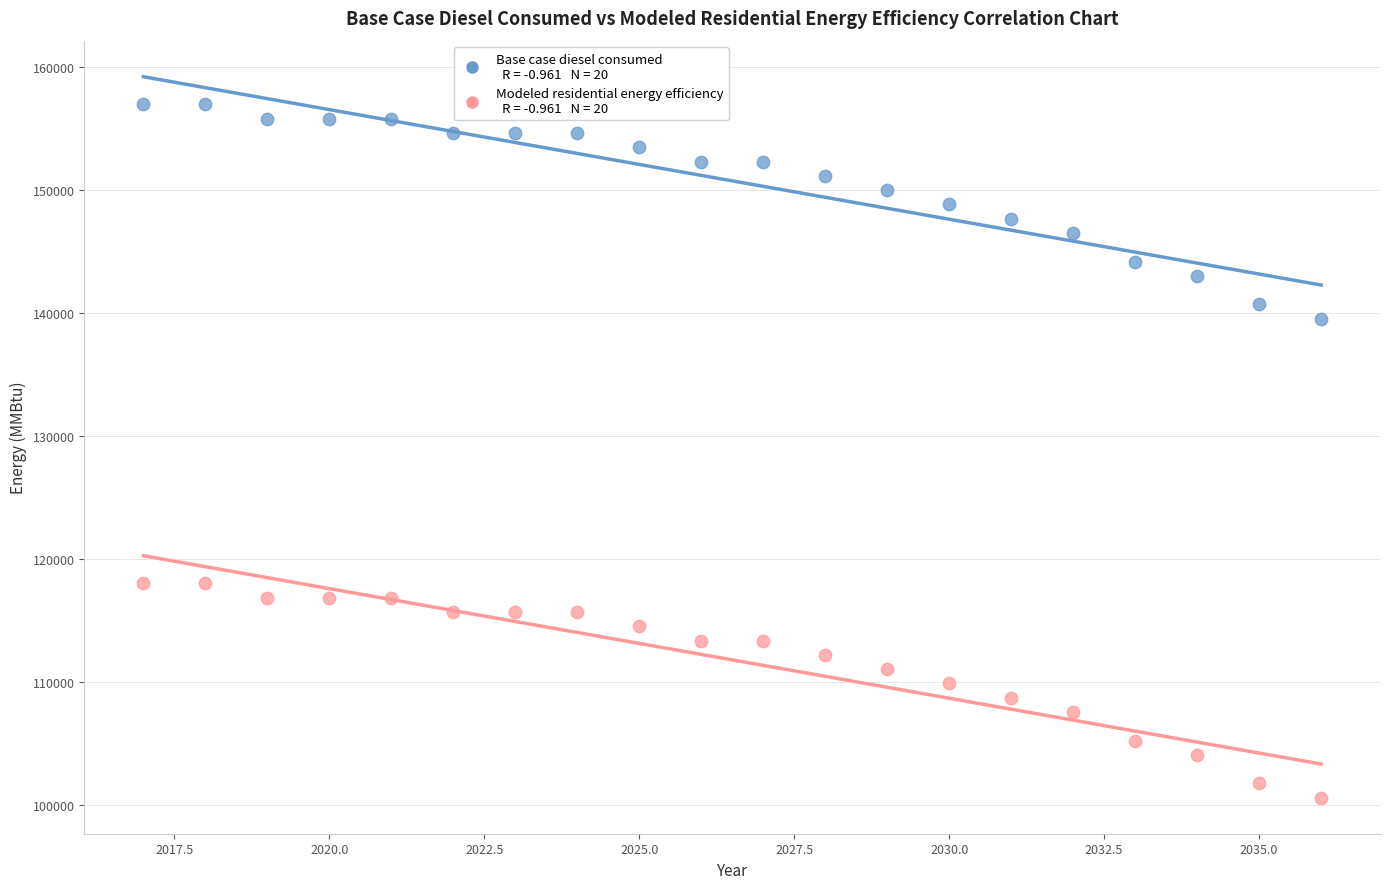

Across all data points, what is the range of Y values (max minus min)?

56366.8